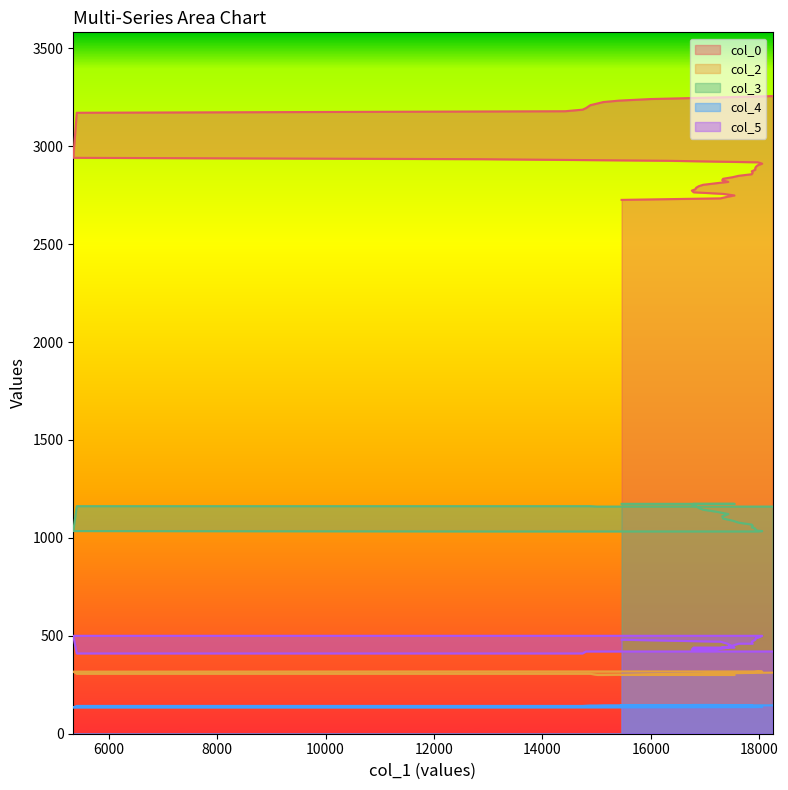

What is the sum of all col_0 values?

117549.9